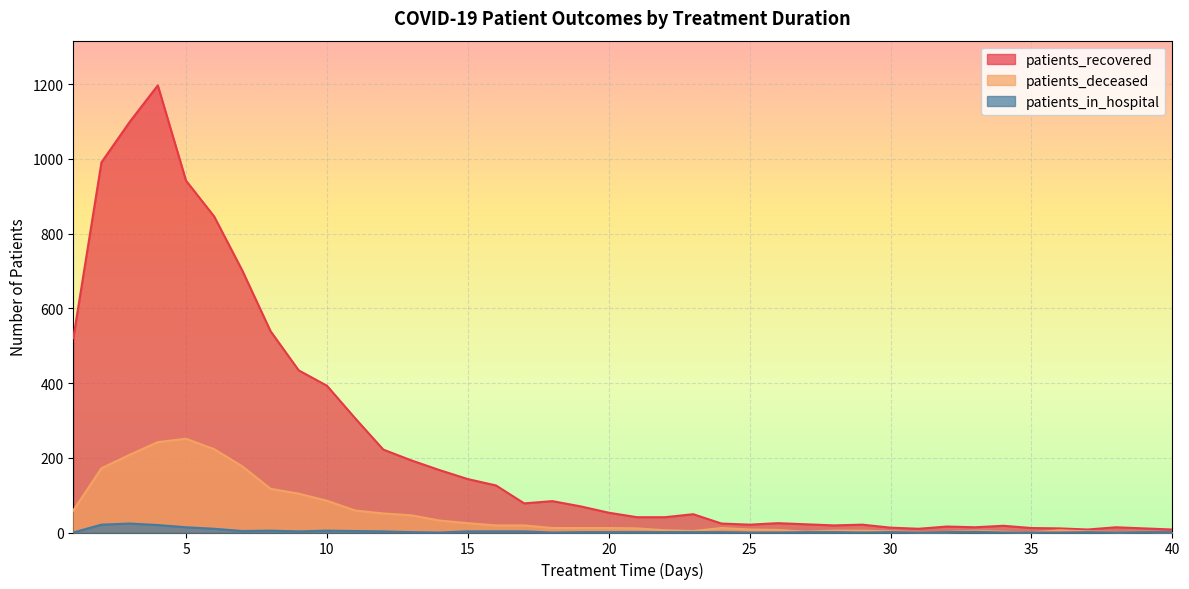

Is the value of patients_recovered at 14 greater than the value of patients_in_hospital at 10?

Yes